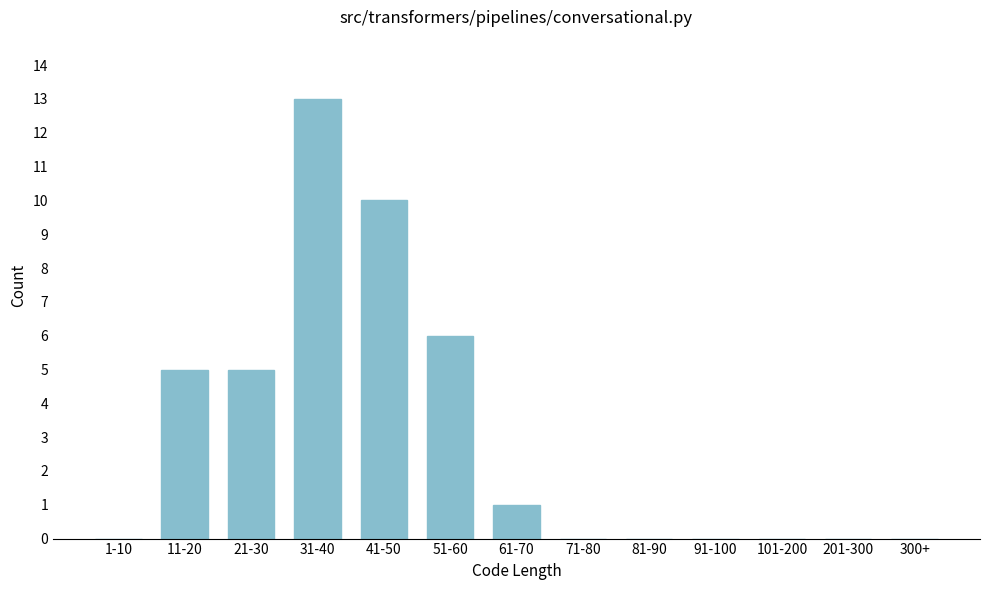

Reading left to right, extract all data points from this chart.

1-10=0	11-20=5	21-30=5	31-40=13	41-50=10	51-60=6	61-70=1	71-80=0	81-90=0	91-100=0	101-200=0	201-300=0	300+=0